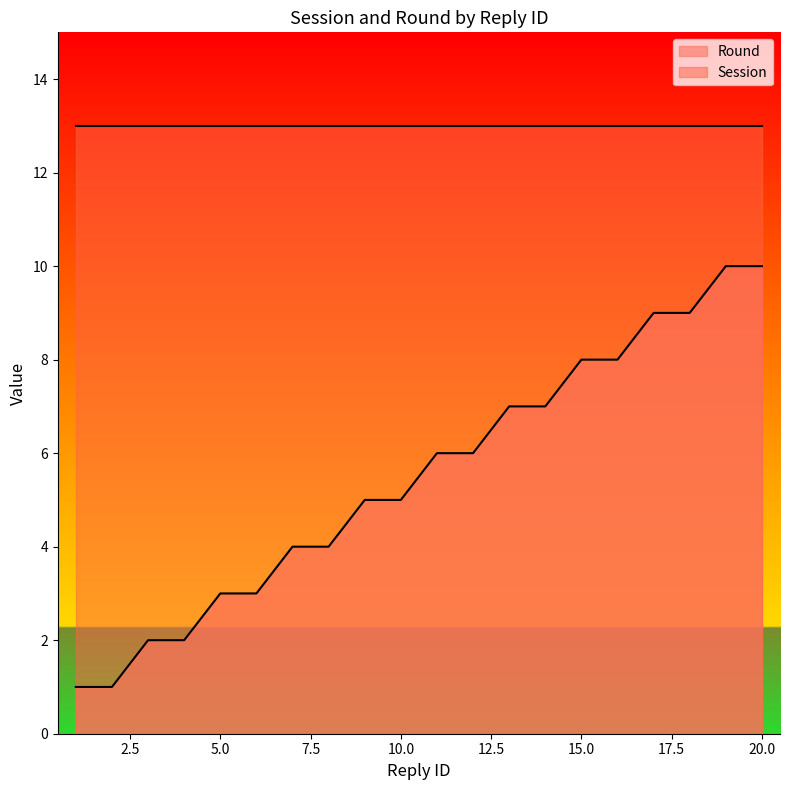

Which series has the largest range (max minus min)?

Round